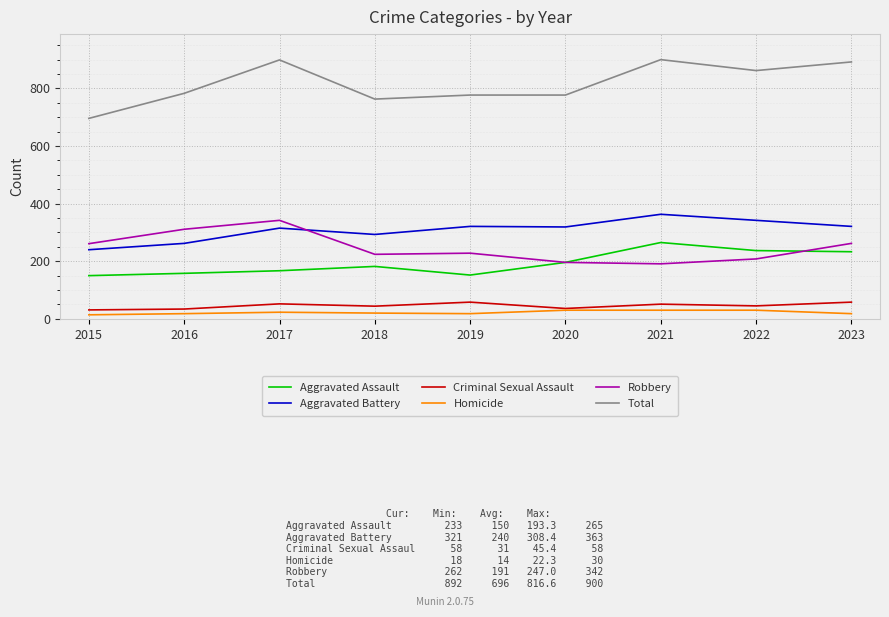

True or false: Aggravated Assault and Aggravated Battery cross at least once.

False